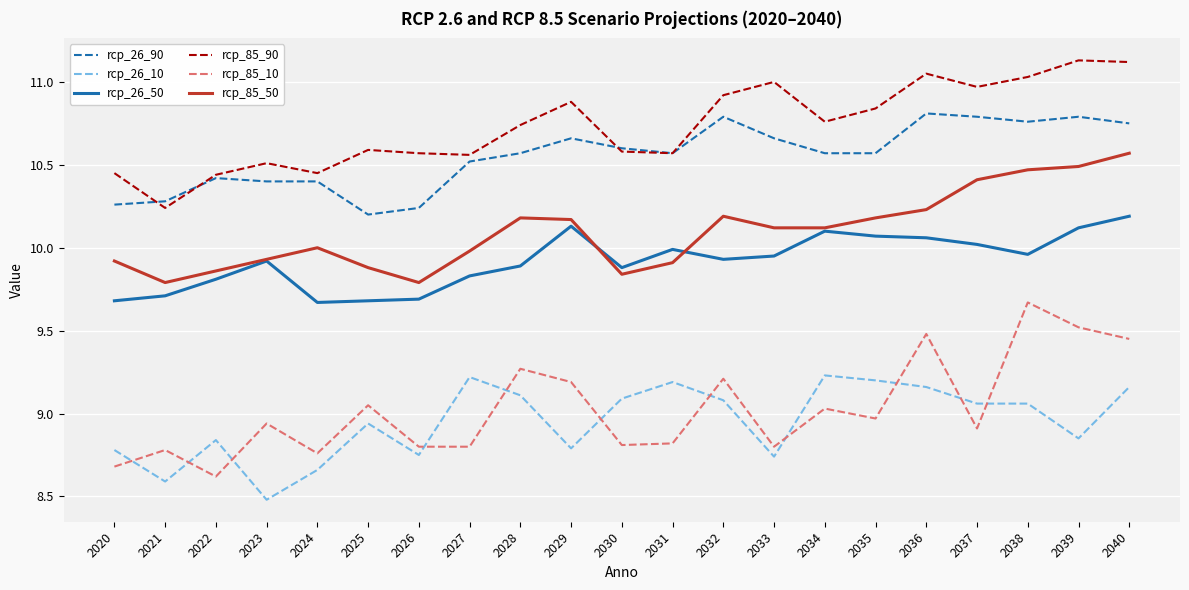

Is the value of rcp_26_90 at 2036 greater than the value of rcp_85_90 at 2036?

No